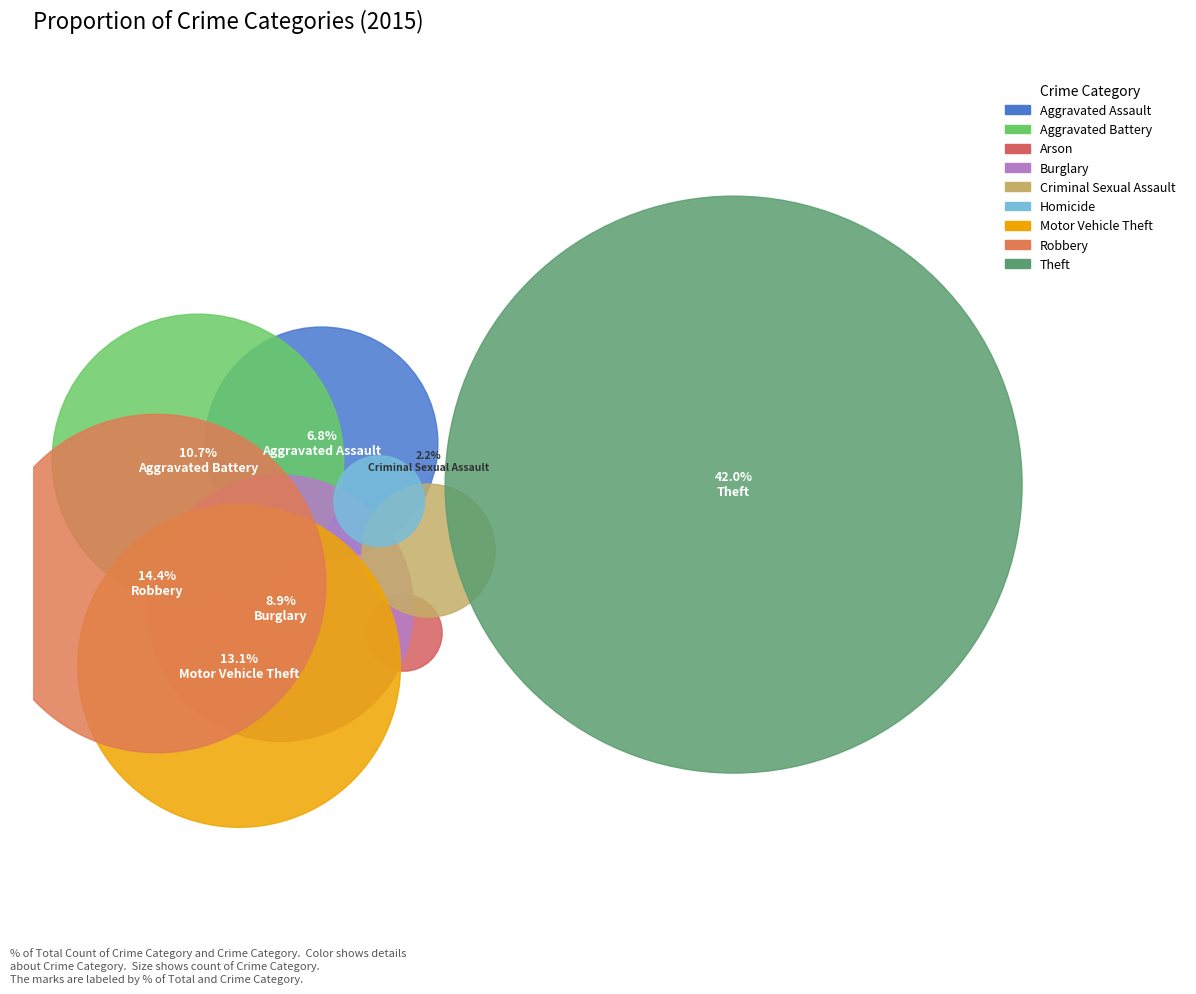

What percentage is the Burglary slice, to the nearest percent?

9%